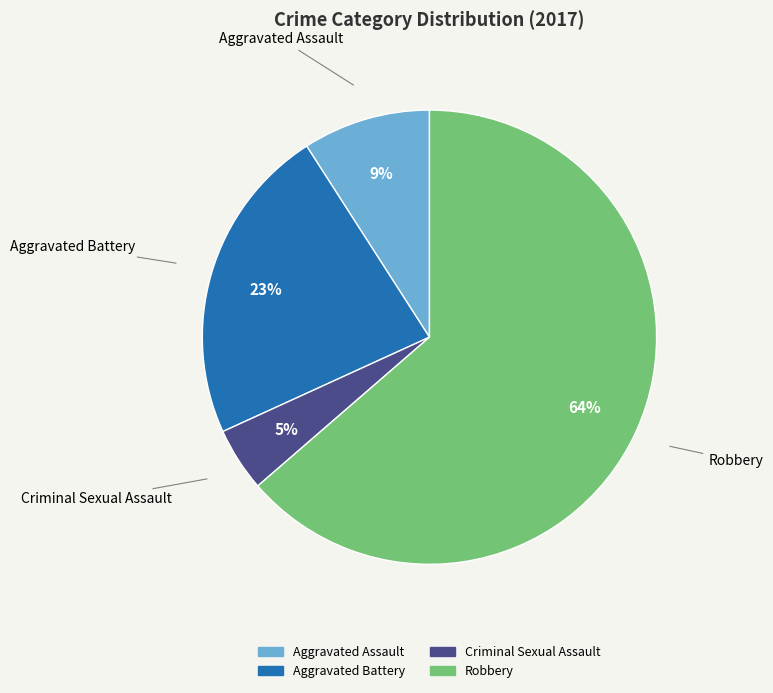

To the nearest percent, what percentage of the pie is Aggravated Battery?

23%